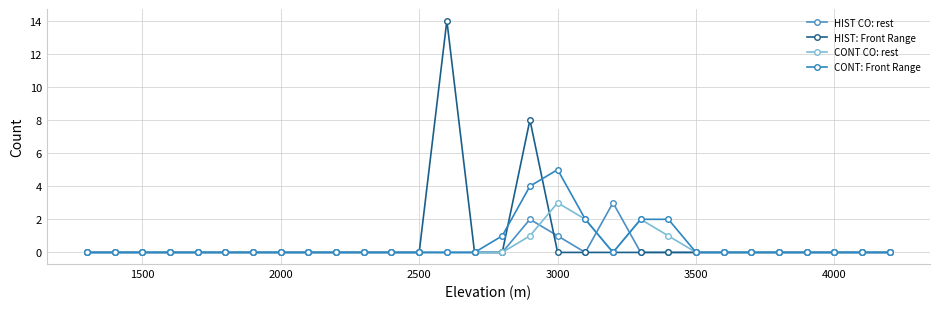

Reading left to right, extract all data points from this chart.

HIST CO: rest: 0	0	0	0	0	0	0	0	0	0	0	0	0	0	0	0	2	1	0	3	0	0	0	0	0	0	0	0	0	0
HIST: Front Range: 0	0	0	0	0	0	0	0	0	0	0	0	0	14	0	0	8	0	0	0	0	0	0	0	0	0	0	0	0	0
CONT CO: rest: 0	0	0	0	0	0	0	0	0	0	0	0	0	0	0	0	1	3	2	0	2	1	0	0	0	0	0	0	0	0
CONT: Front Range: 0	0	0	0	0	0	0	0	0	0	0	0	0	0	0	1	4	5	2	0	2	2	0	0	0	0	0	0	0	0